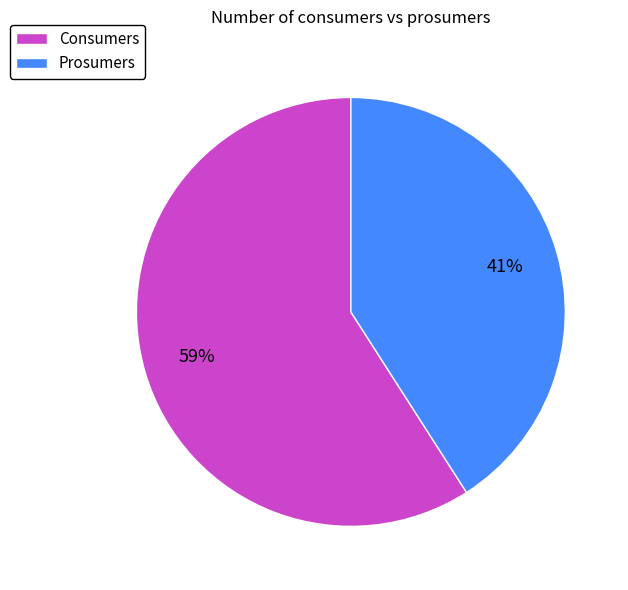

Is the sum of Prosumers and Consumers greater than half?

Yes